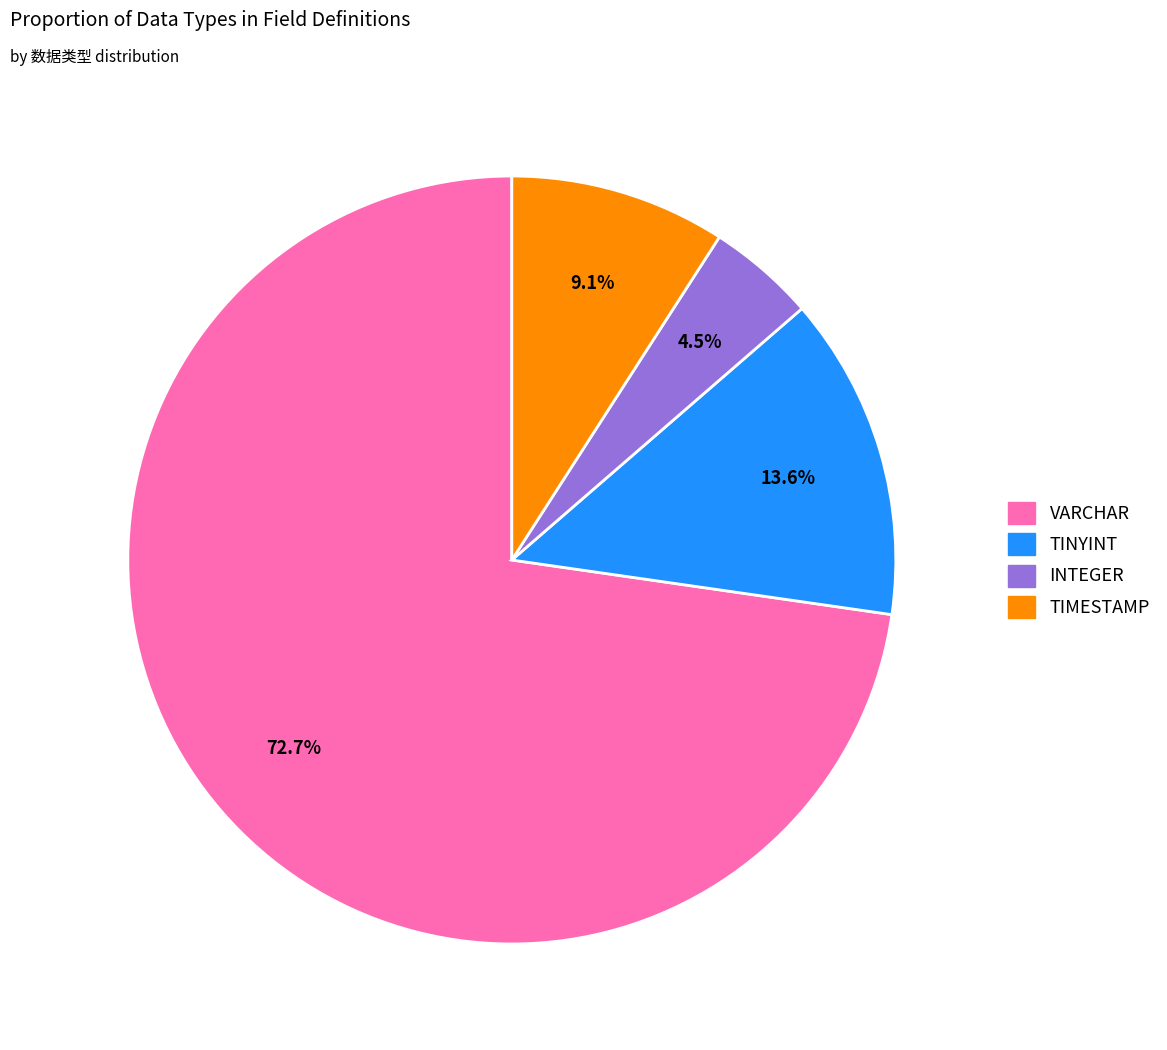

To the nearest percent, what is the difference between the largest and smallest slice percentages?

68%